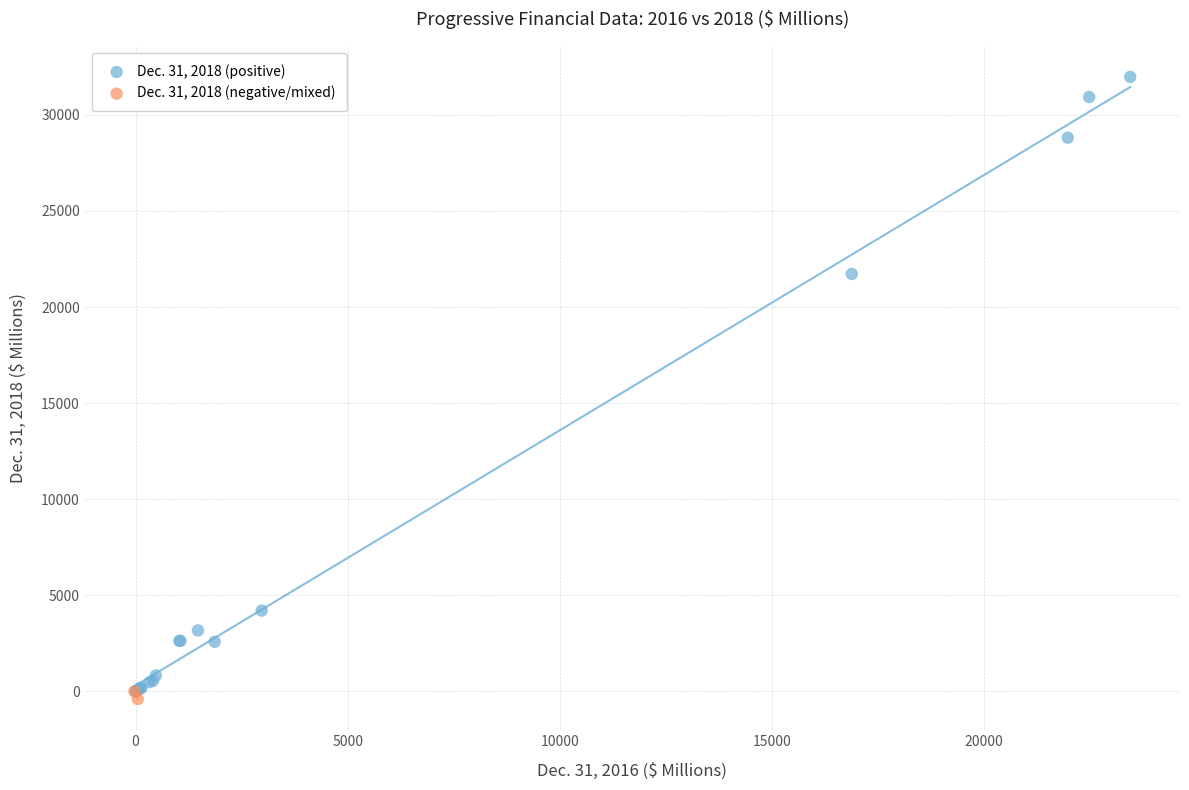

Which series contains the highest Y value?

Dec. 31, 2018 (positive)